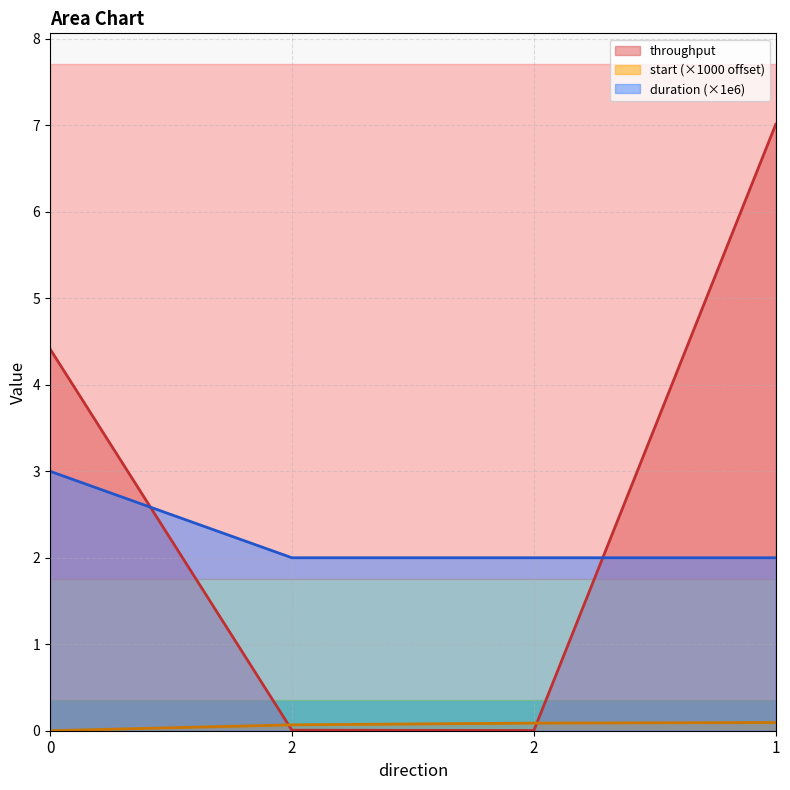

How many values in start are above zero?

3